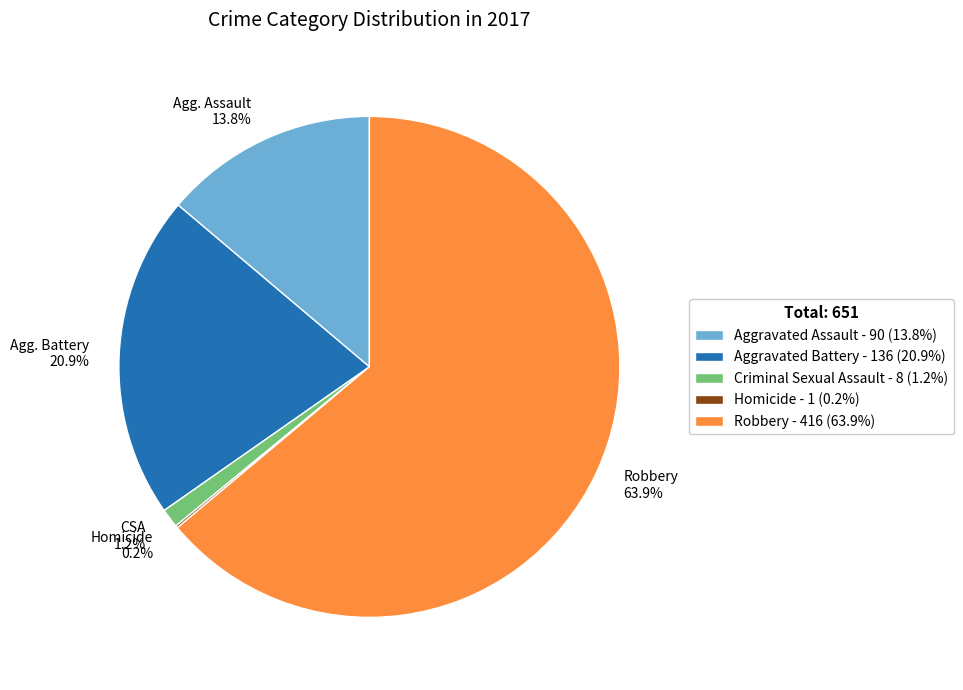

Does Robbery 63.9% represent more than half of the total?

Yes